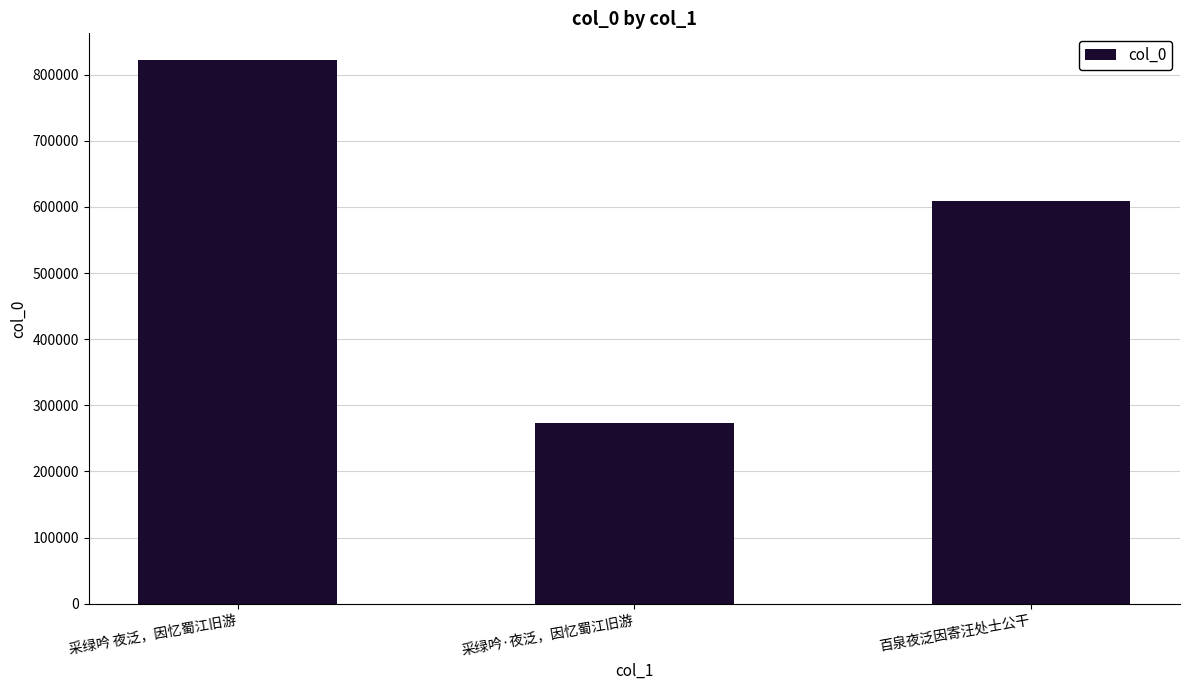

Reading right to left, extract all data points from this chart.

百泉夜泛因寄汪处士公干=609124	采绿吟·夜泛，因忆蜀江旧游=273975	采绿吟 夜泛，因忆蜀江旧游=821515